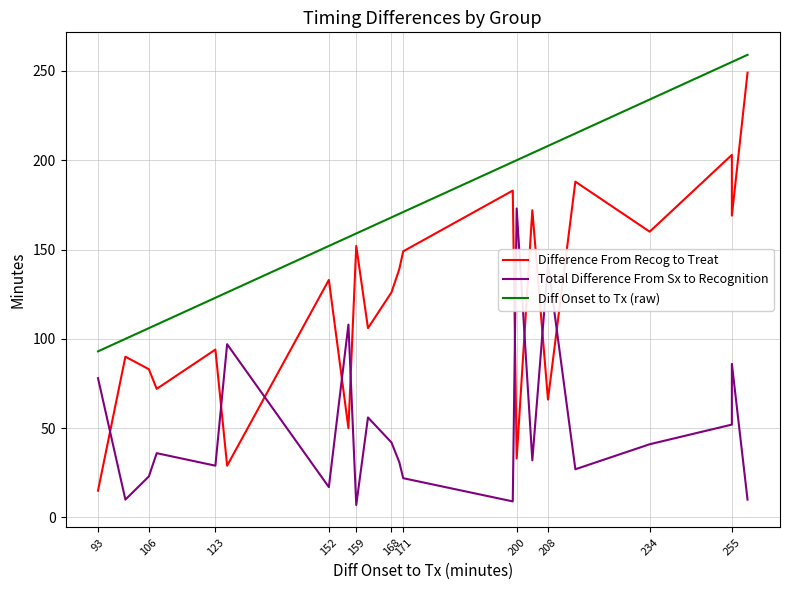

Does the chart have visible grid lines?

Yes